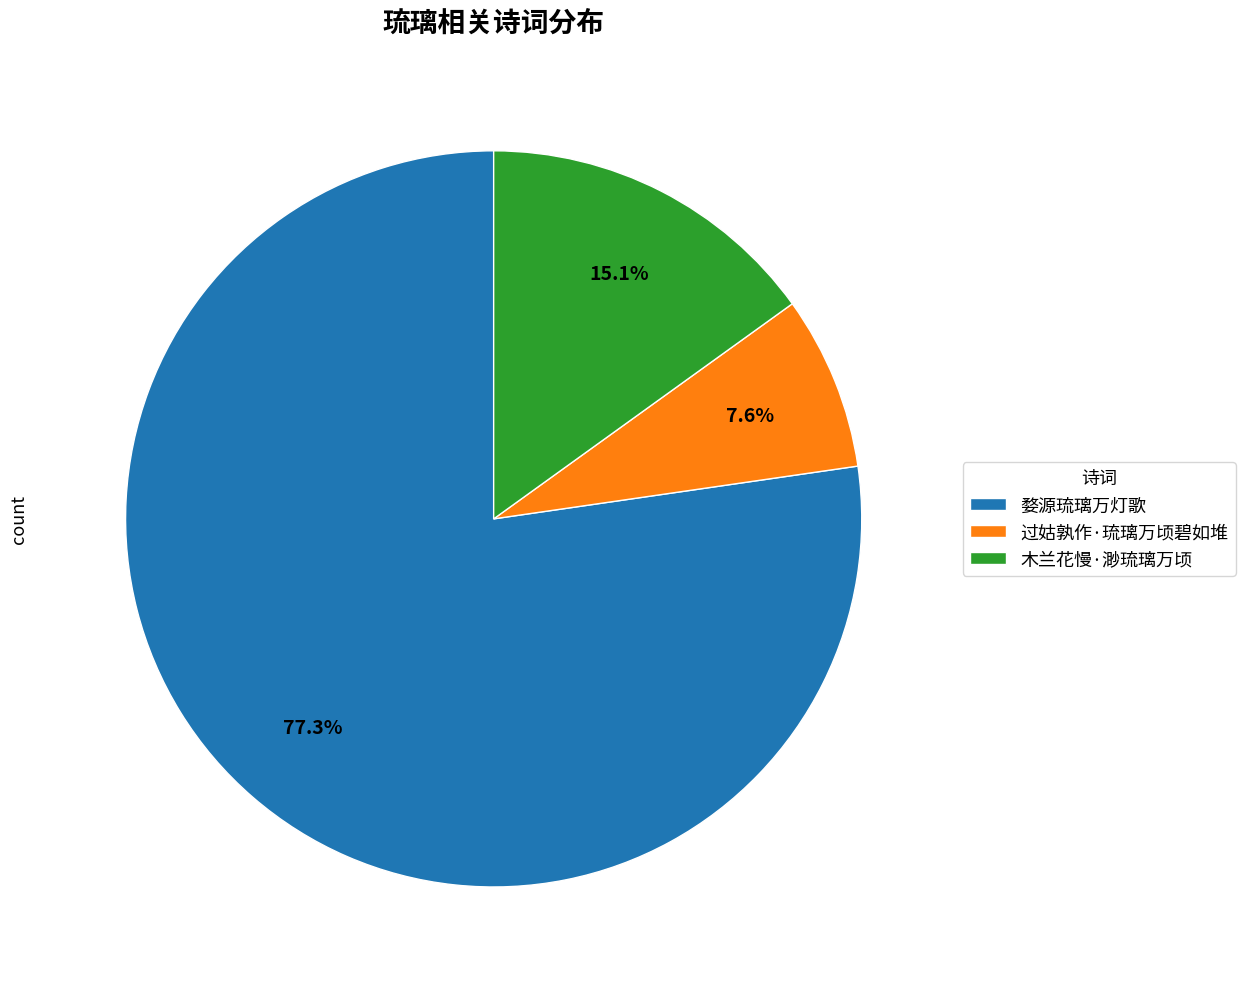

Rank the categories by value from lowest to highest.

过姑孰作·琉璃万顷碧如堆, 木兰花慢·渺琉璃万顷, 婺源琉璃万灯歌